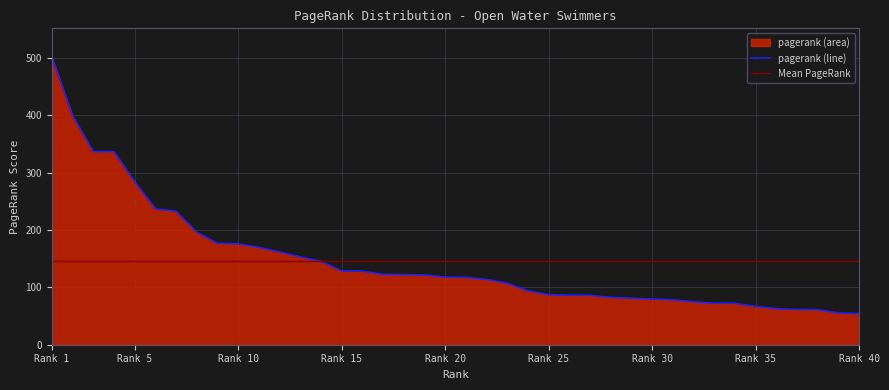

The value at 23 is 106.9. True or false?

True